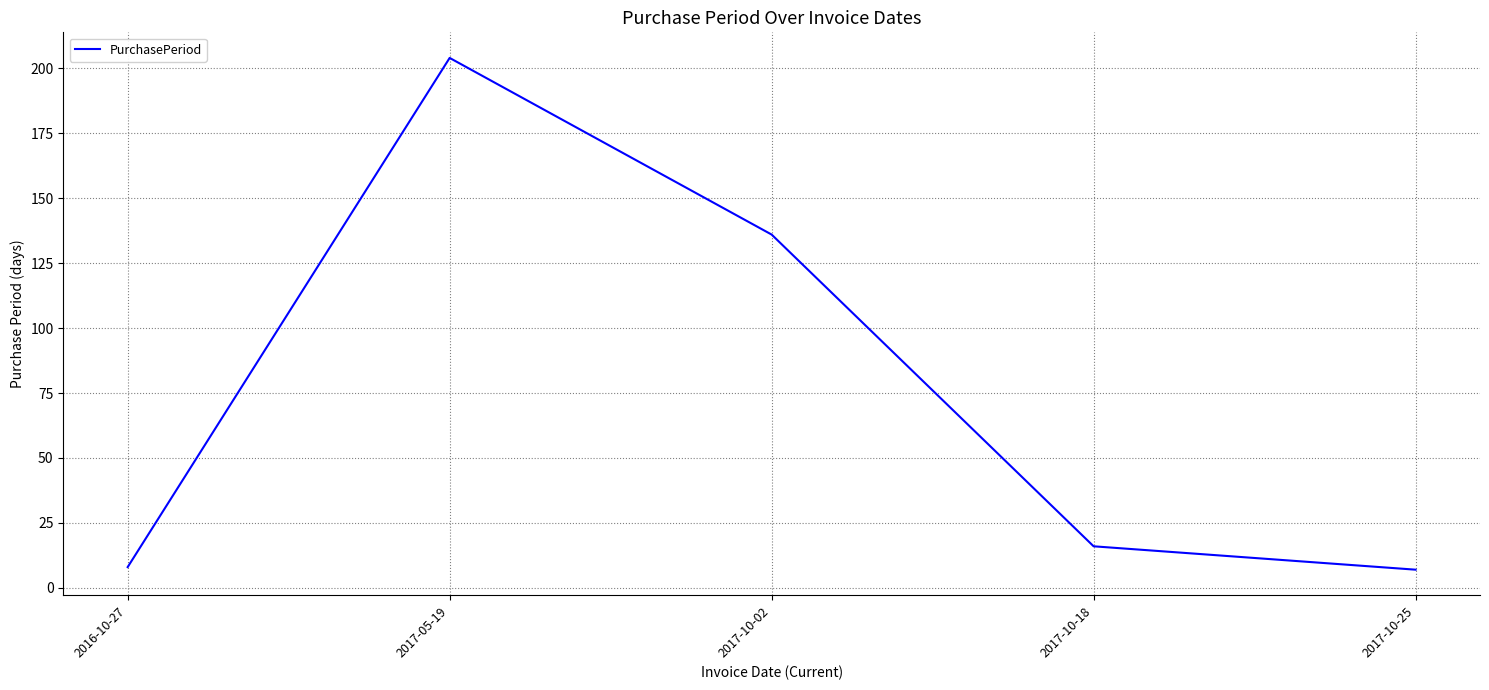

What is the minimum value shown in the chart?

7